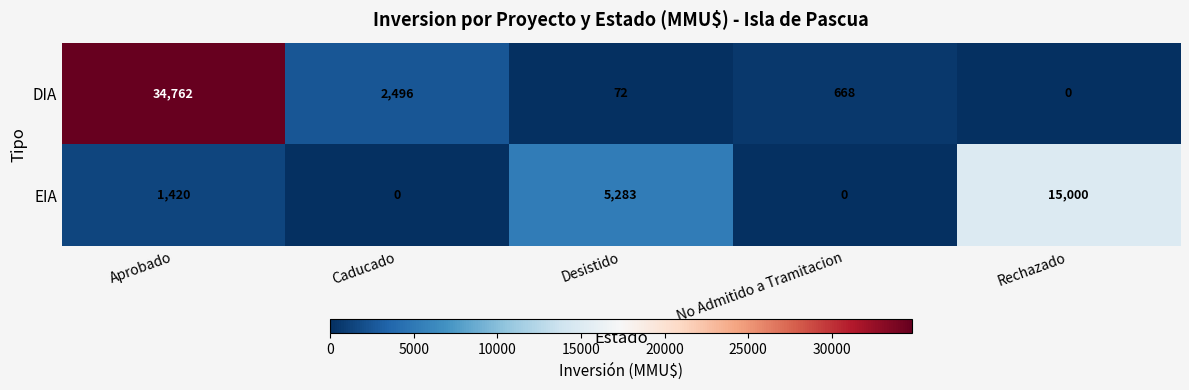

Which series has the largest total across all categories?

DIA